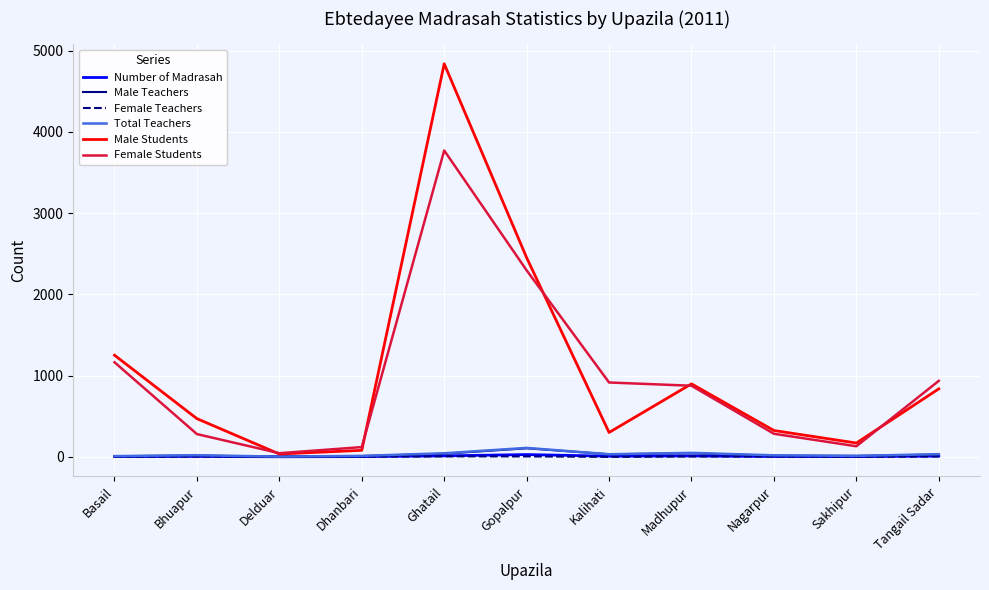

Between Basail and Ghatail, which series saw the biggest shift?

Male Students